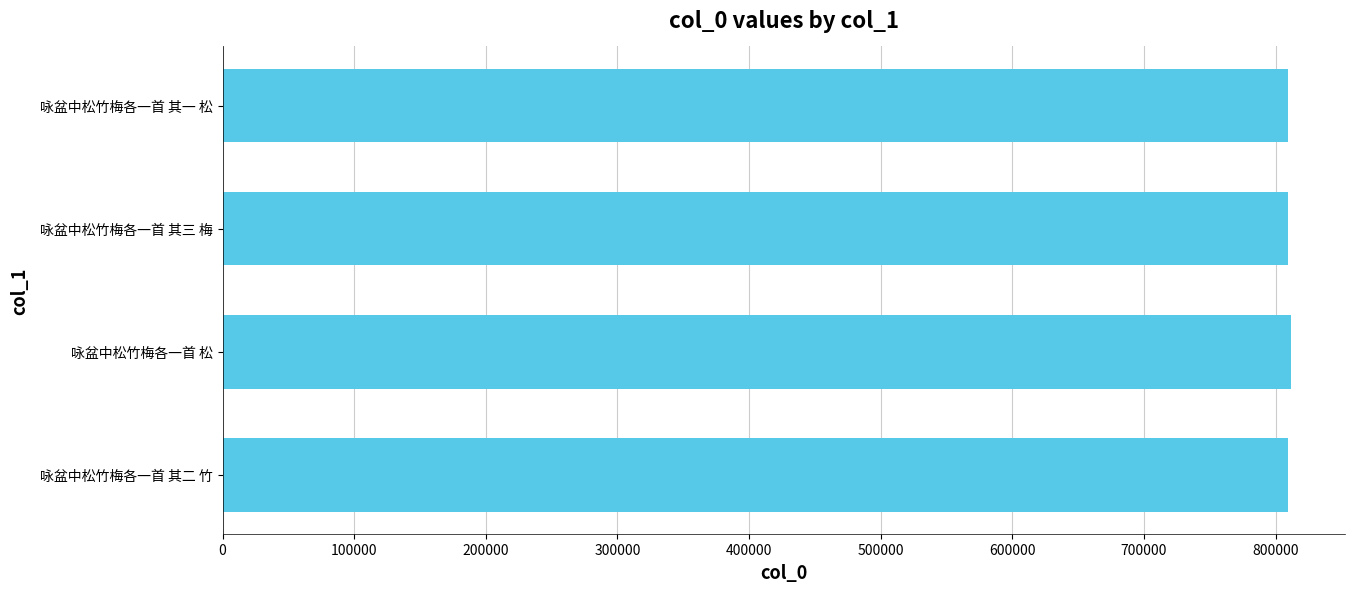

What is the ratio of the value at 咏盆中松竹梅各一首 松 to the value at 咏盆中松竹梅各一首 其三 梅?

1.0